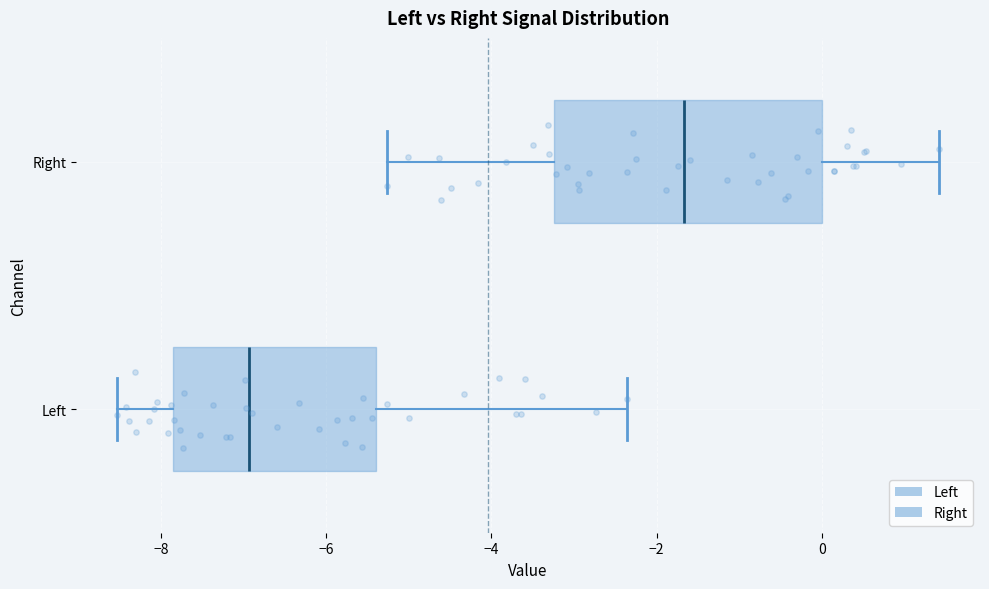

Where does the right whisker of the box for Right end on the x-axis? The values are not printed on the chart, so give them approximately, as read against the axis.

1.4